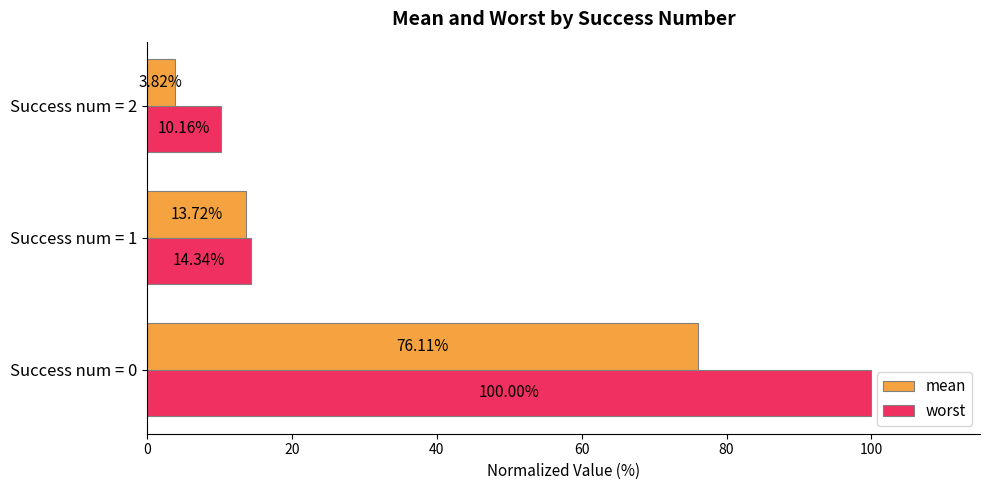

Which series changed the most between Success num = 0 and Success num = 2?

worst